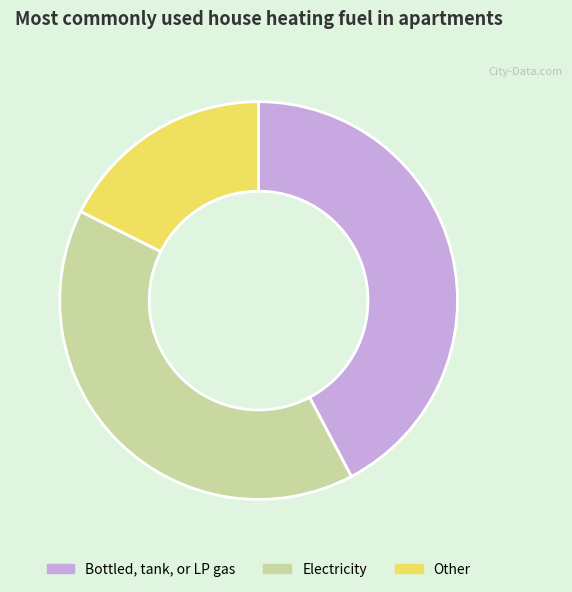

The Electricity slice represents 40% of the pie. True or false?

True